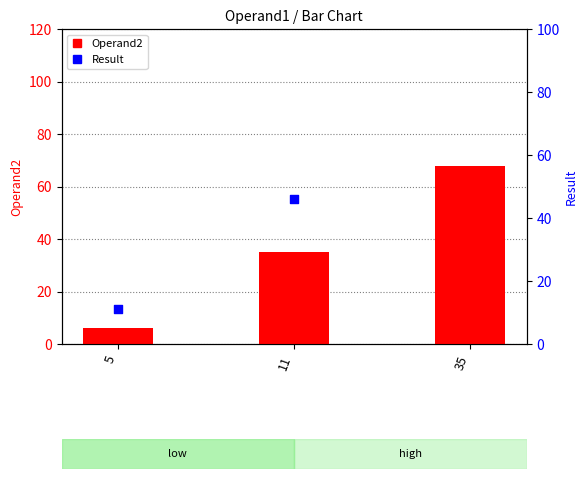

Which series contains the lowest Y value?

Operand2